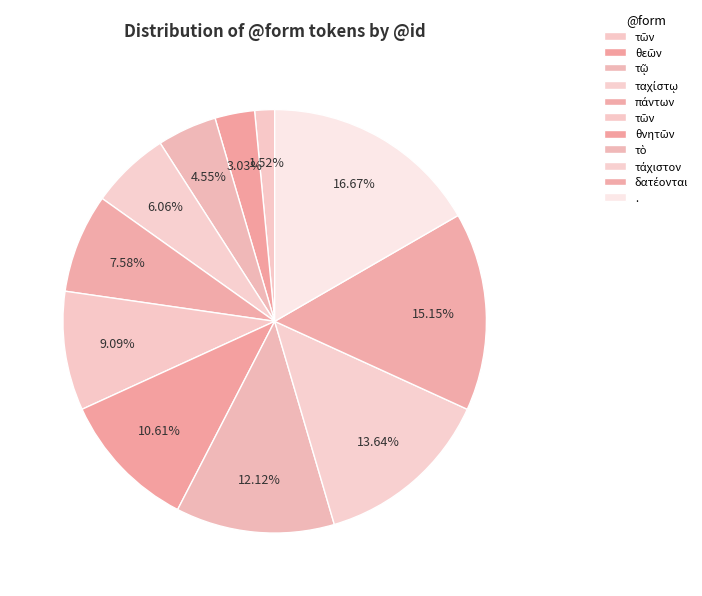

How many slices are in this pie chart?

11